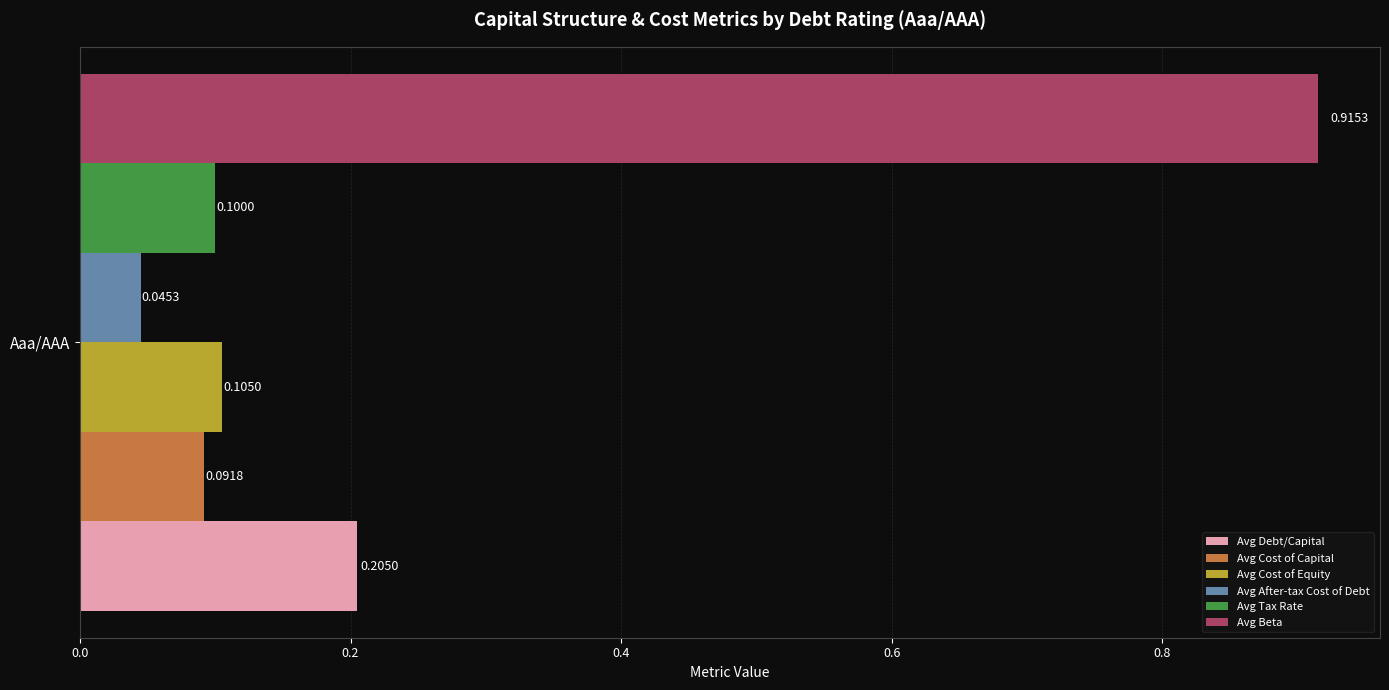

List the labels in order of Avg Debt/Capital value, largest first.

Aaa/AAA